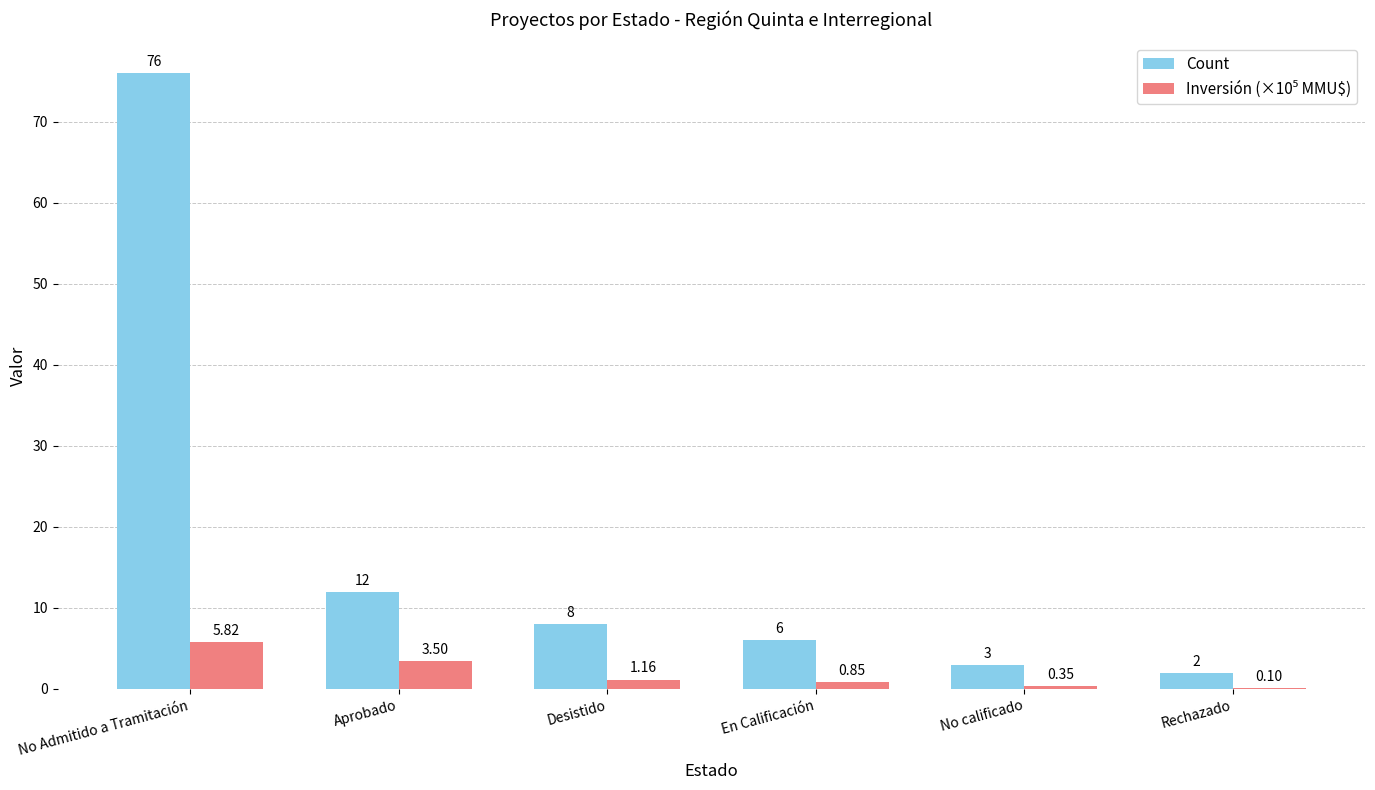

Which series changed the most between Desistido and En Calificación?

Count